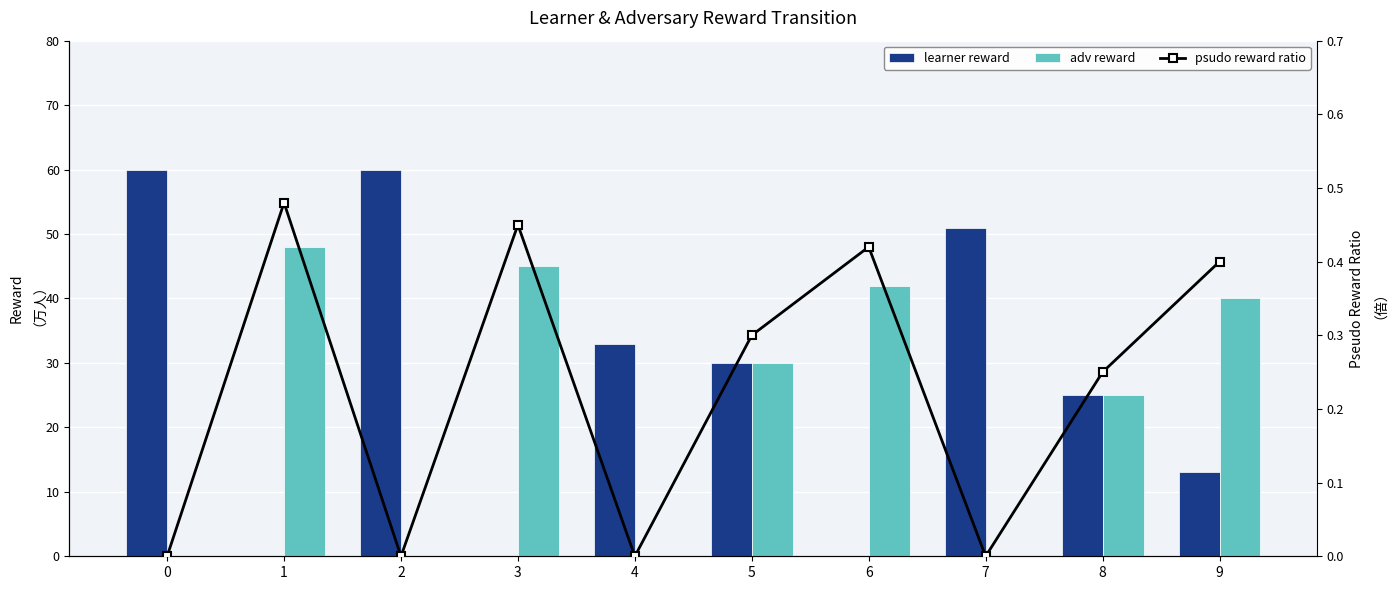

Rank the series by their maximum value, from lowest to highest.

psudo reward ratio, adv reward, learner reward